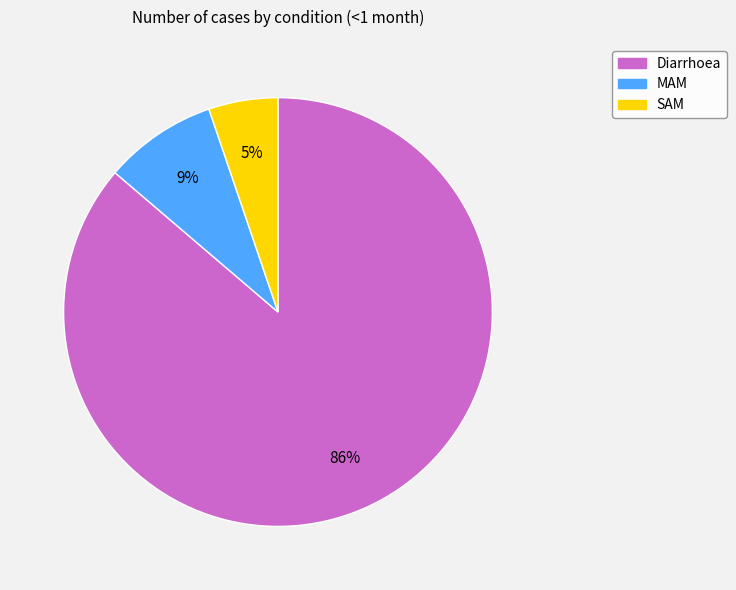

What percentage is the MAM slice, to the nearest percent?

9%